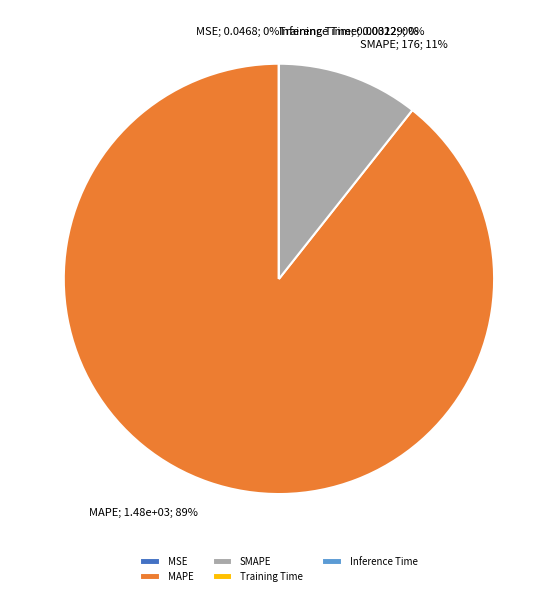

Which slice represents more than half of the pie?

MAPE